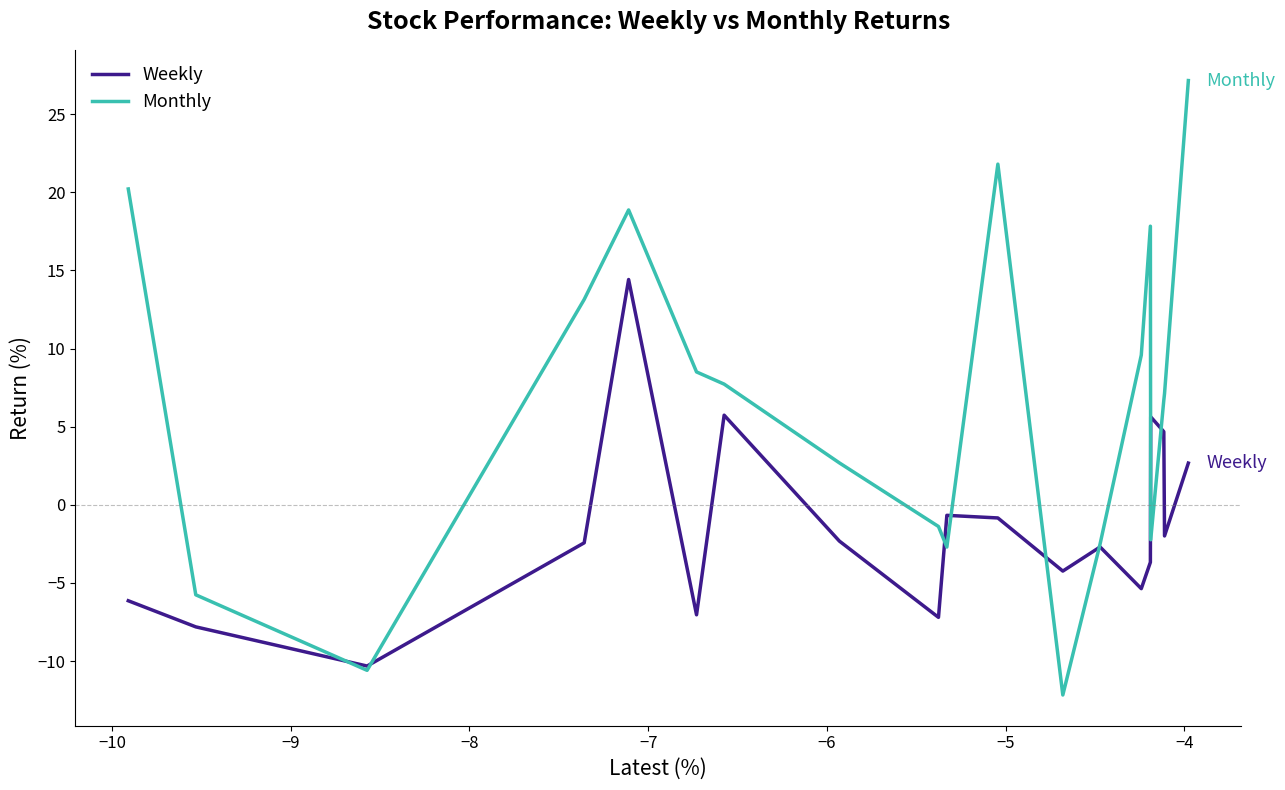

What is the minimum value for Monthly?

-12.2